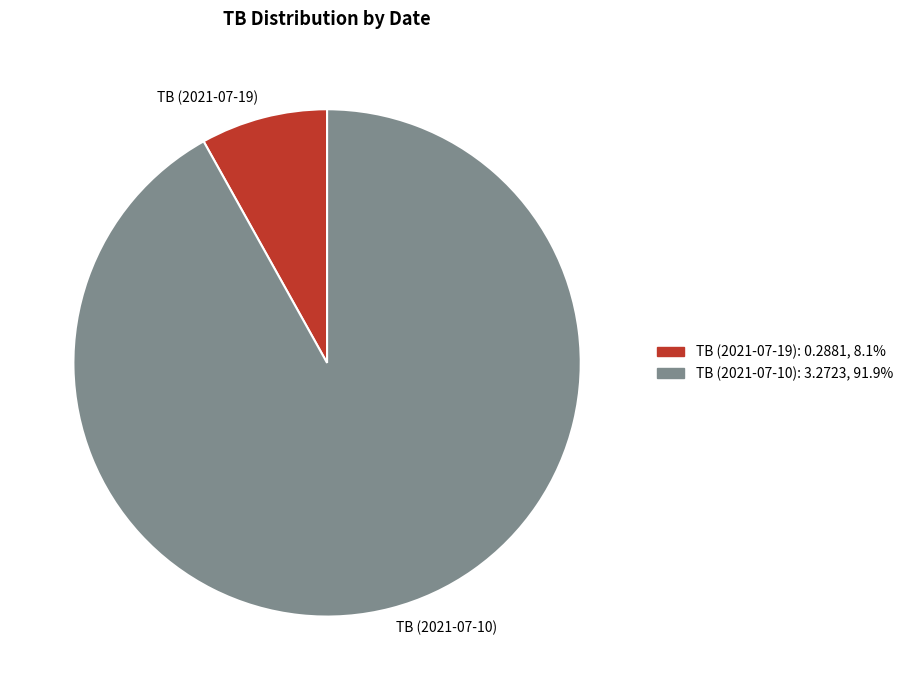

Between TB (2021-07-10) and TB (2021-07-19), which is larger?

TB (2021-07-10)